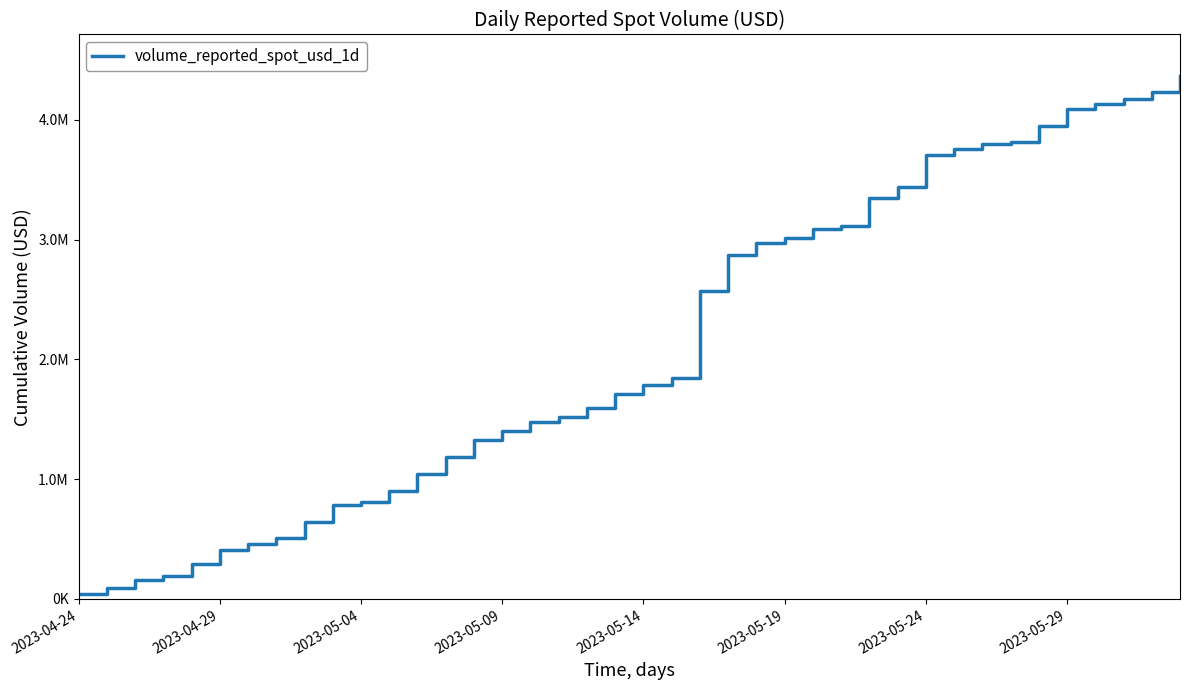

Does the chart have visible grid lines?

No